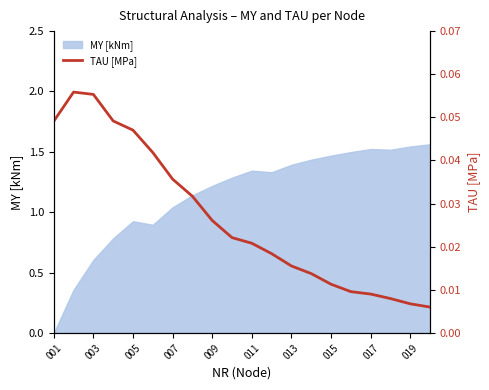

The MY [kNm] series shows 1.2 at 005. True or false?

False